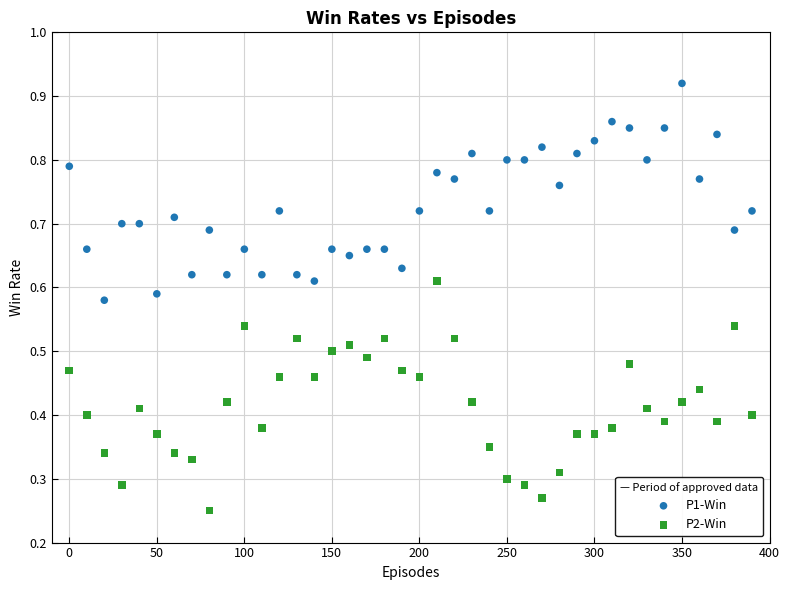

Which series reaches the maximum Y coordinate?

P1-Win